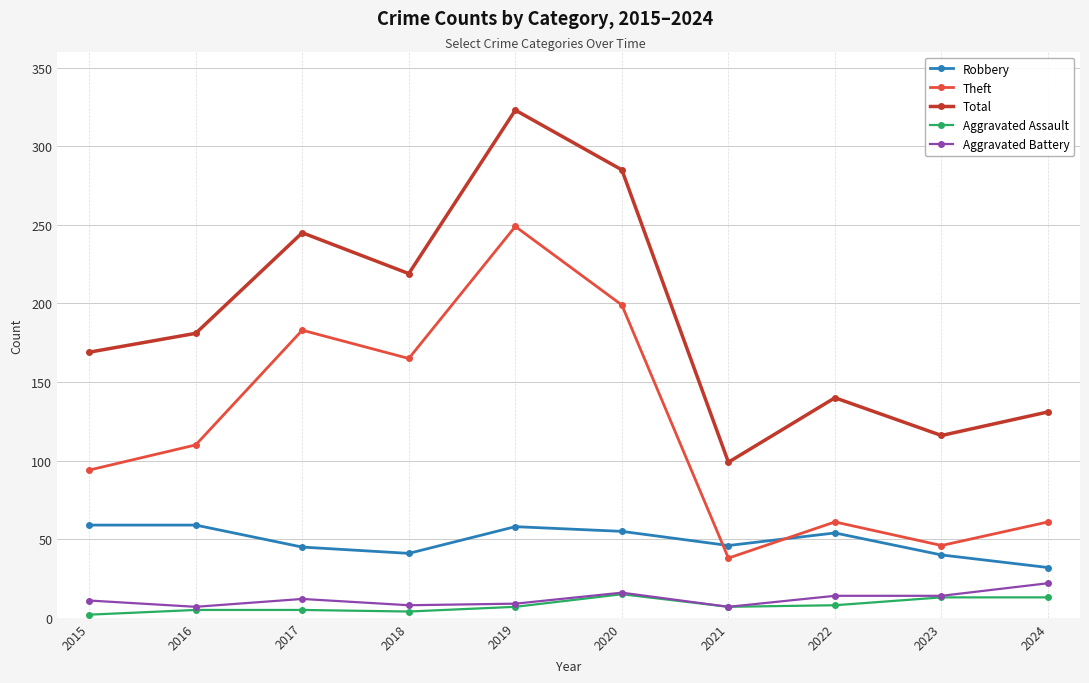

Is the value of Aggravated Assault at 2016 greater than the value of Aggravated Battery at 2015?

No